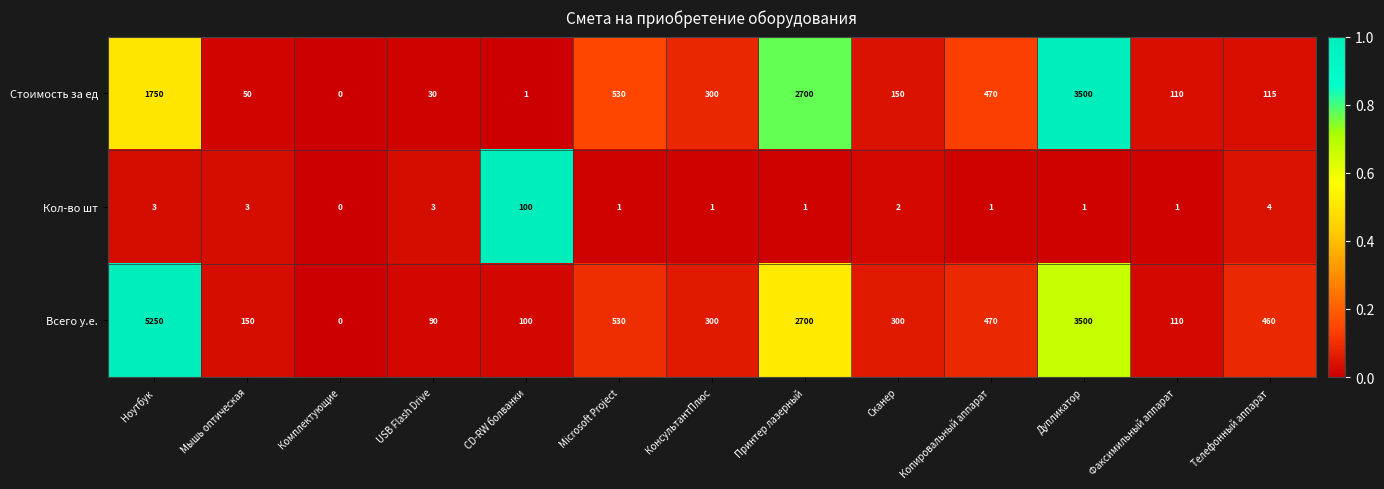

Count the number of data series in this chart.

3